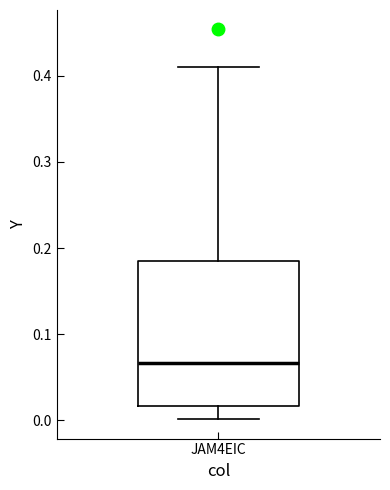

Transcribe this box plot: give where the median line is, the range the box spans, and where the two whiskers end, as read against the y-axis. The values are not printed on the chart, so give them approximately, as read against the axis.

median 0.07, box 0.02 to 0.19, whiskers 0.00 to 0.41